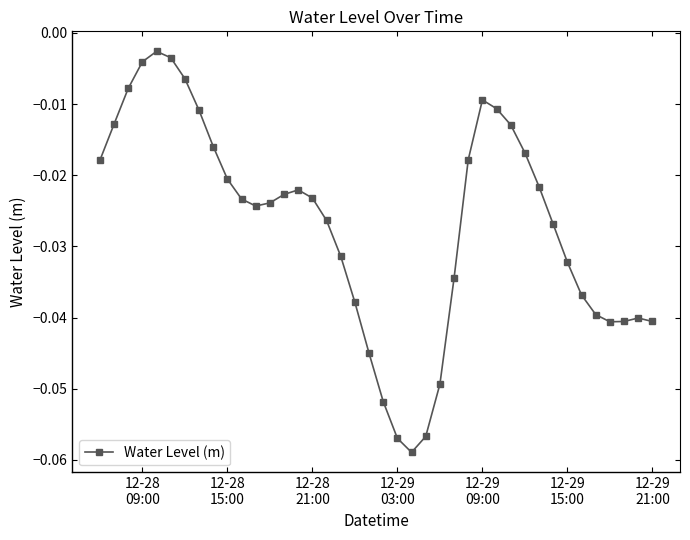

What is the sum of all values?

-1.1